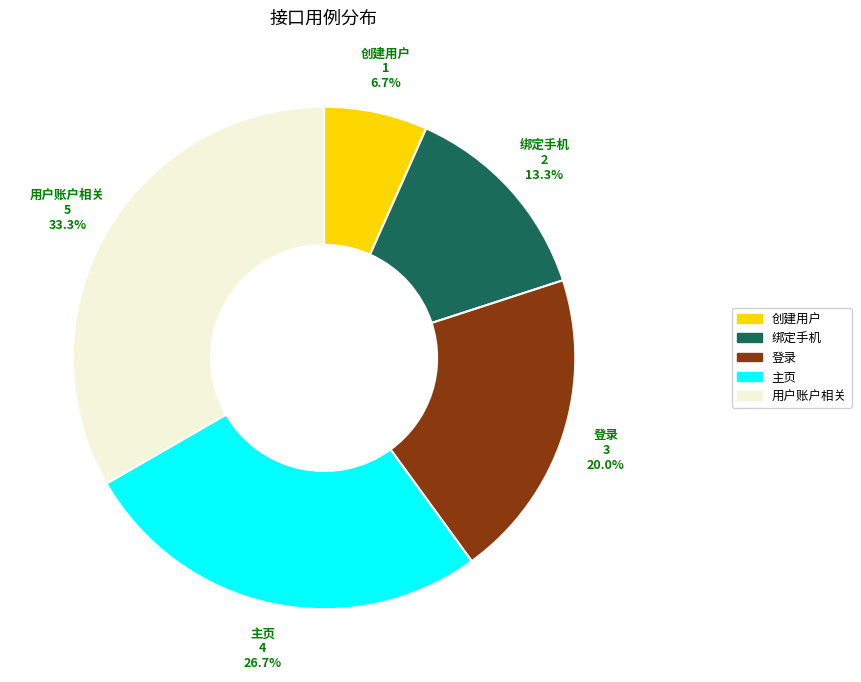

Does any single category account for the majority?

No